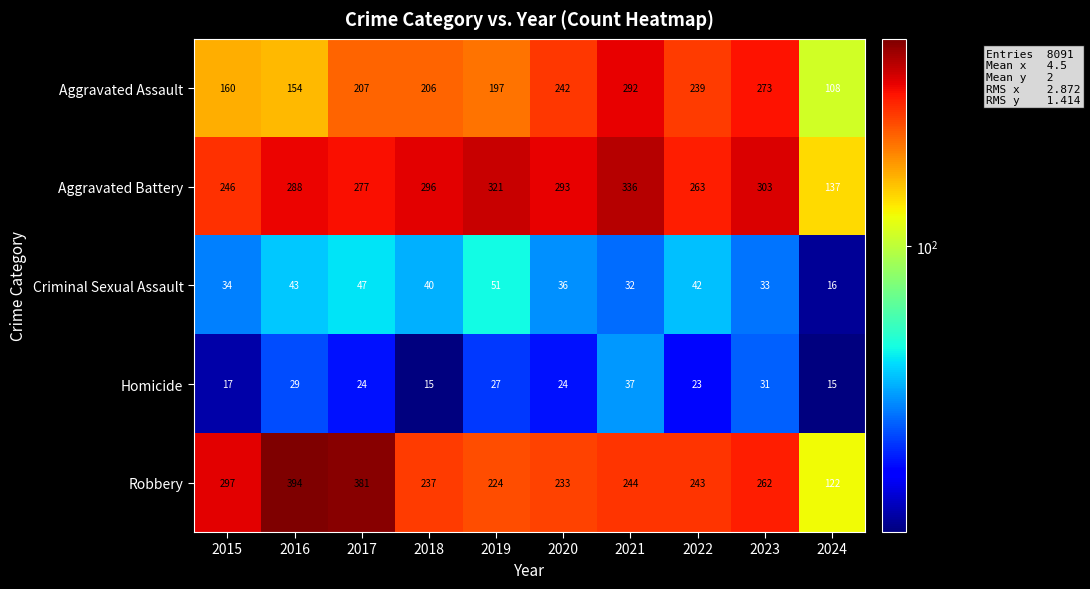

At which category is the sum across all series the highest?

2021